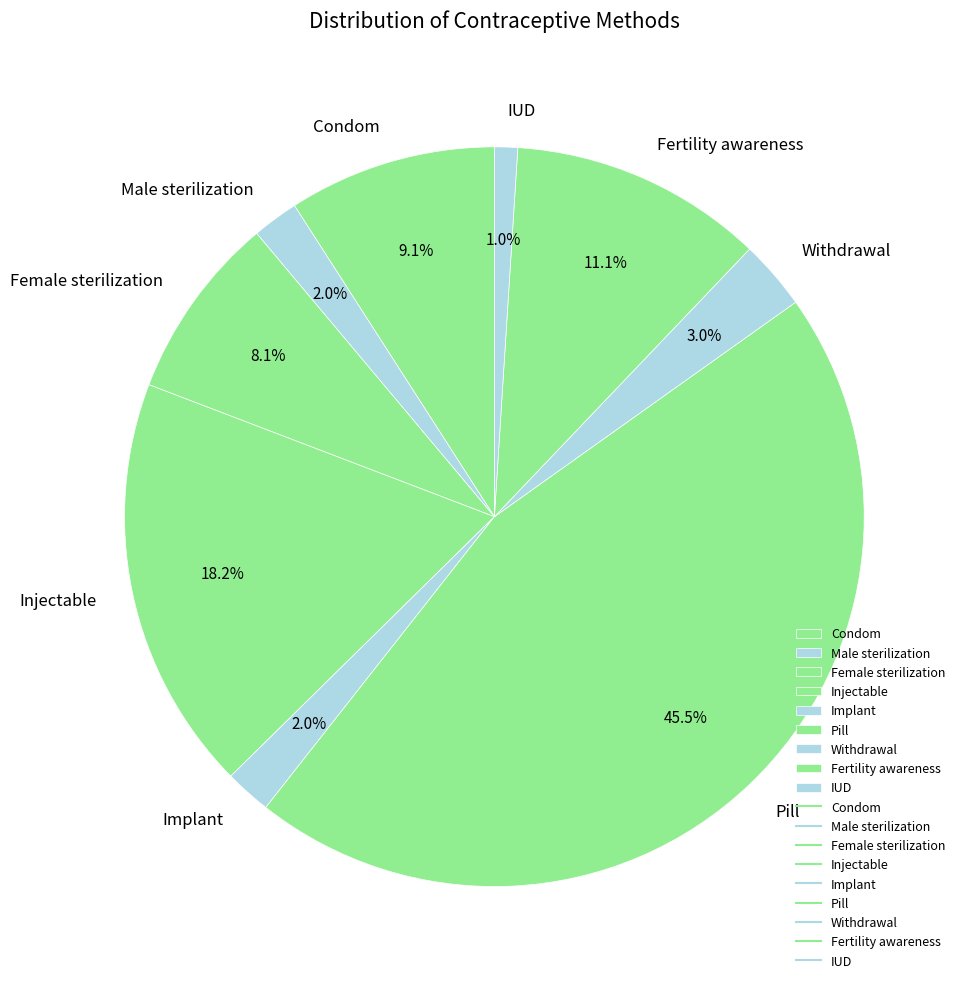

Is there any slice that represents more than half of the pie?

No